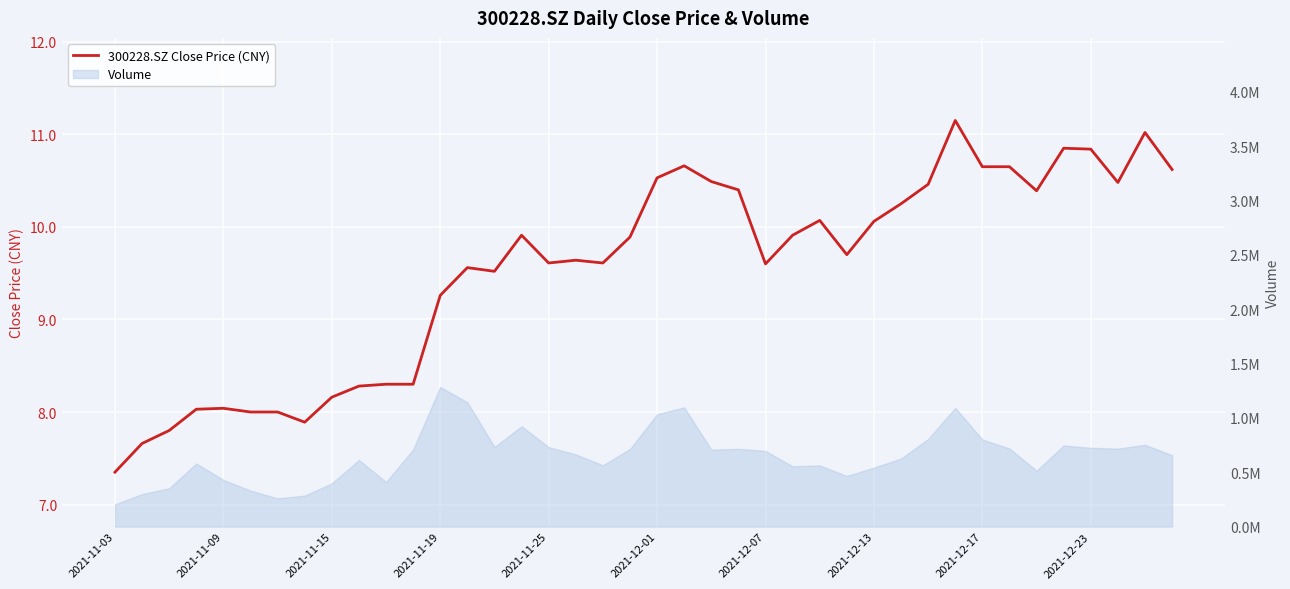

What is the difference between the values at 37 and 17?

0.8